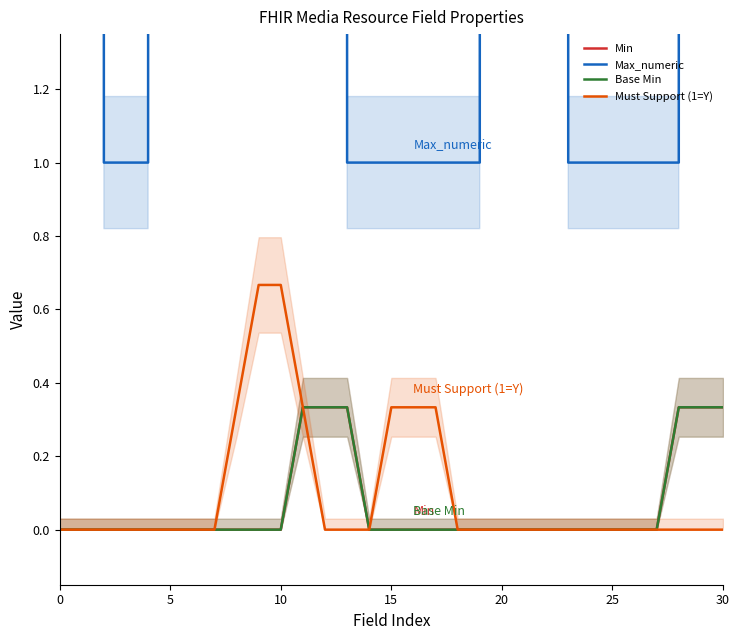

True or false: Base Min and Max_numeric intersect in this chart.

False